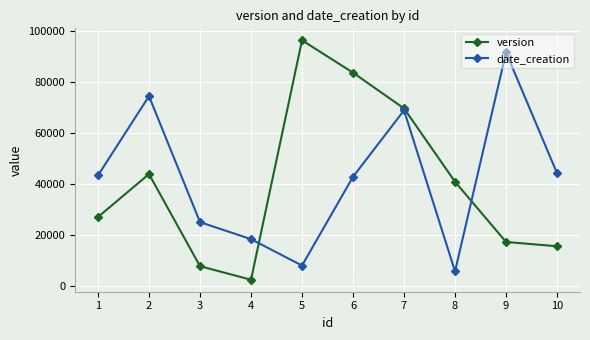

What is the spread (max minus min) of values at 10?

28592